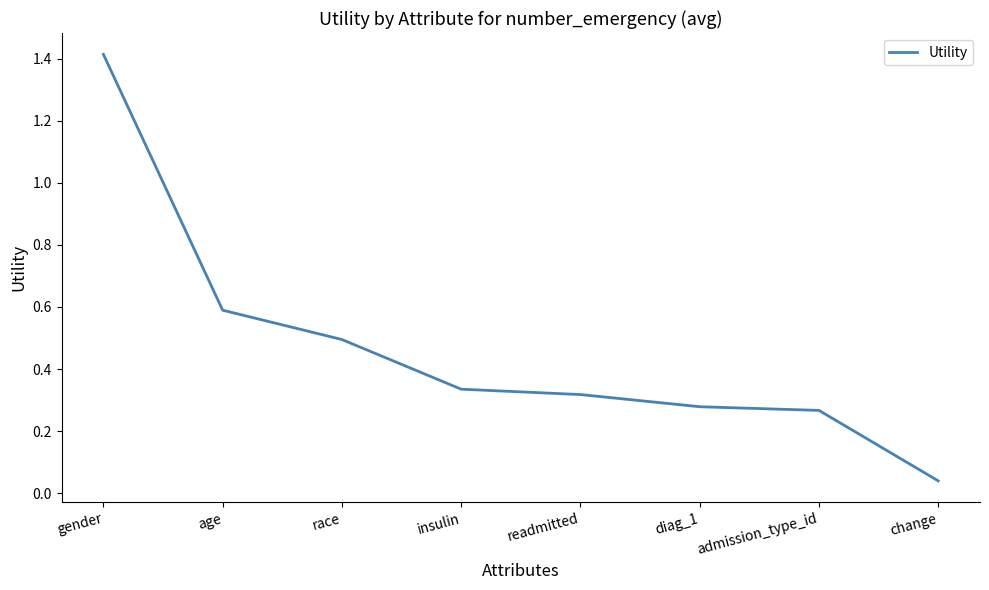

What position from the left is diag_1?

6